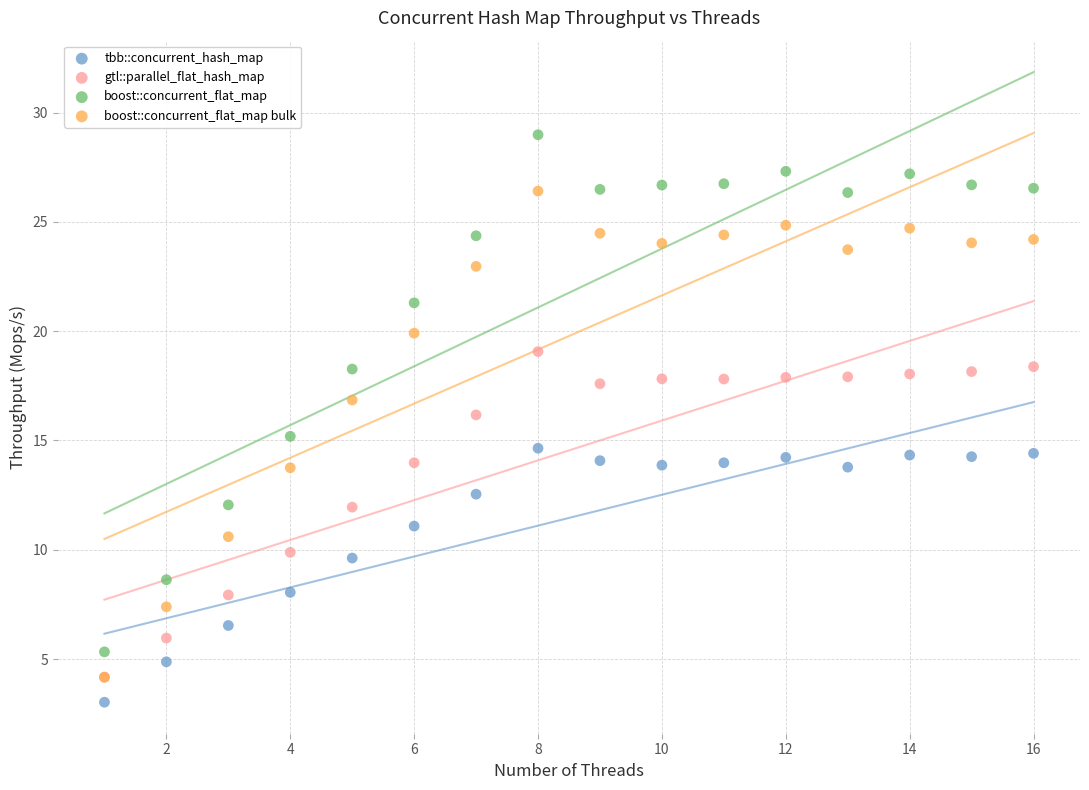

Which series has the widest spread of Y values?

boost::concurrent_flat_map